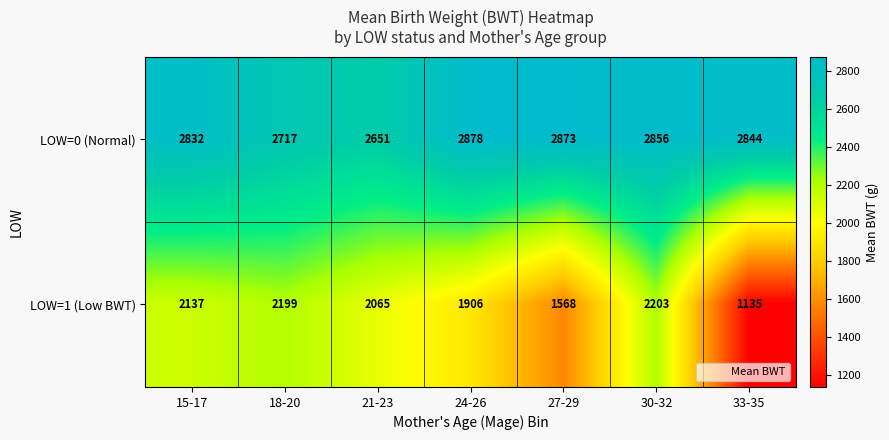

How many data points does each series have?

7